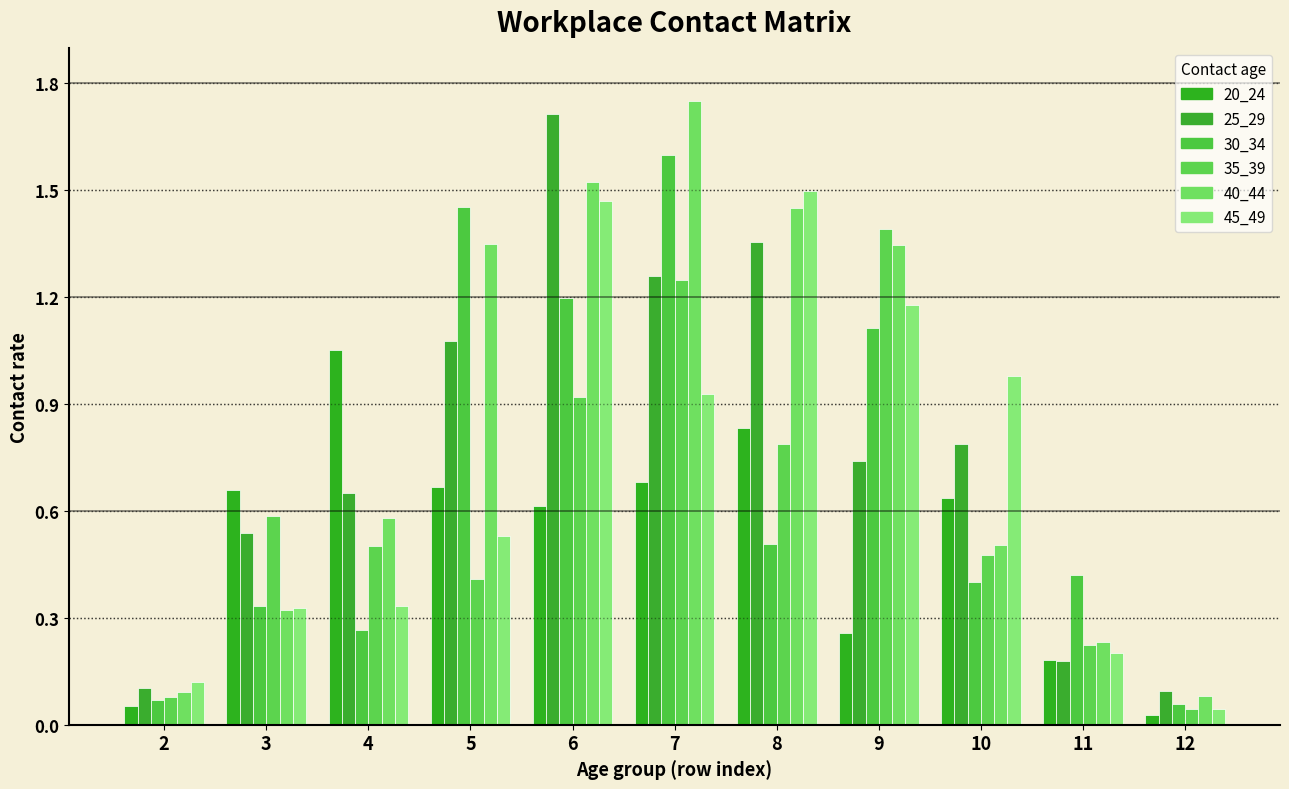

What is the highest value of the 35_39 series?

1.4